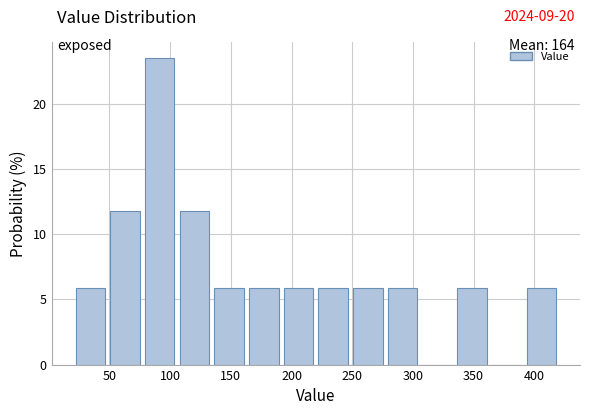

Over which range of the x-axis is the bar tallest?

75 to 105